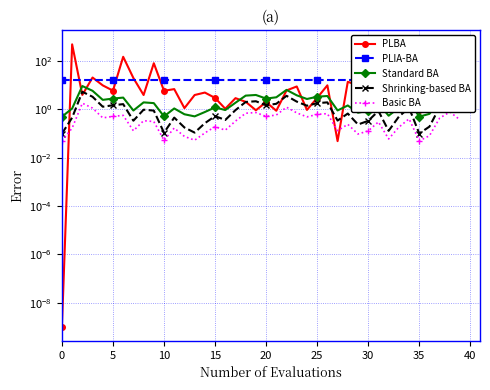

What is the label of the 4th point from the left?

15